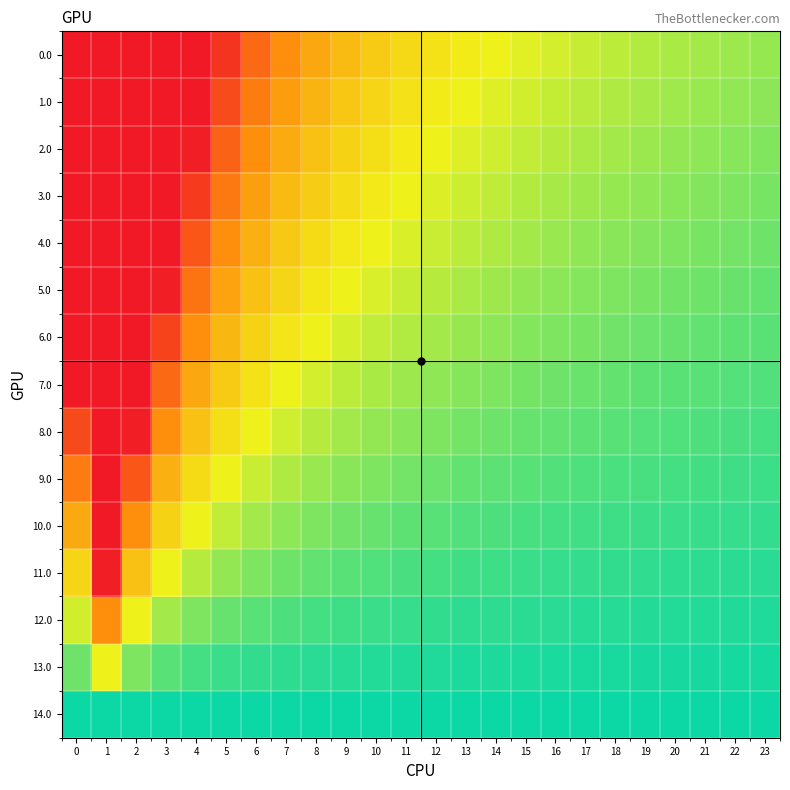

What is the total value across all series at 8?

21.6